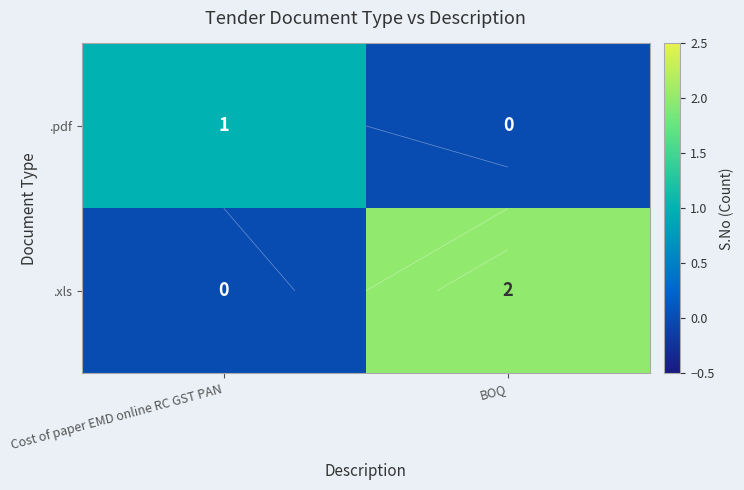

Which series has the widest spread of values?

.xls